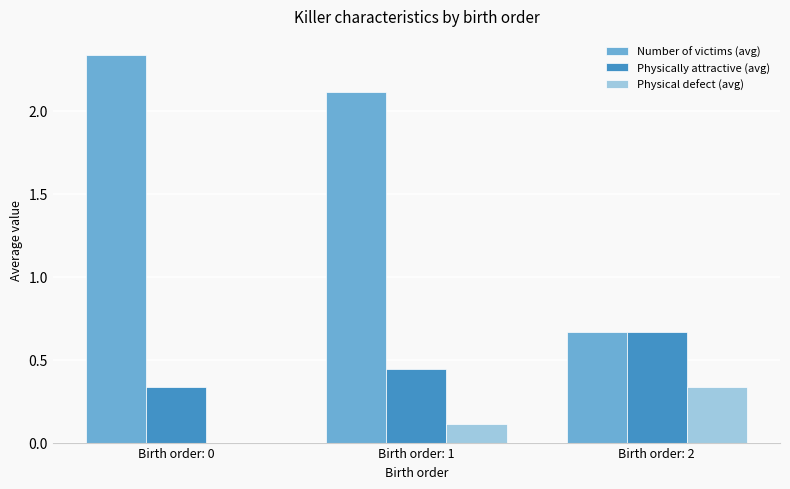

At which label does Physical defect (avg) reach its peak?

Birth order: 2